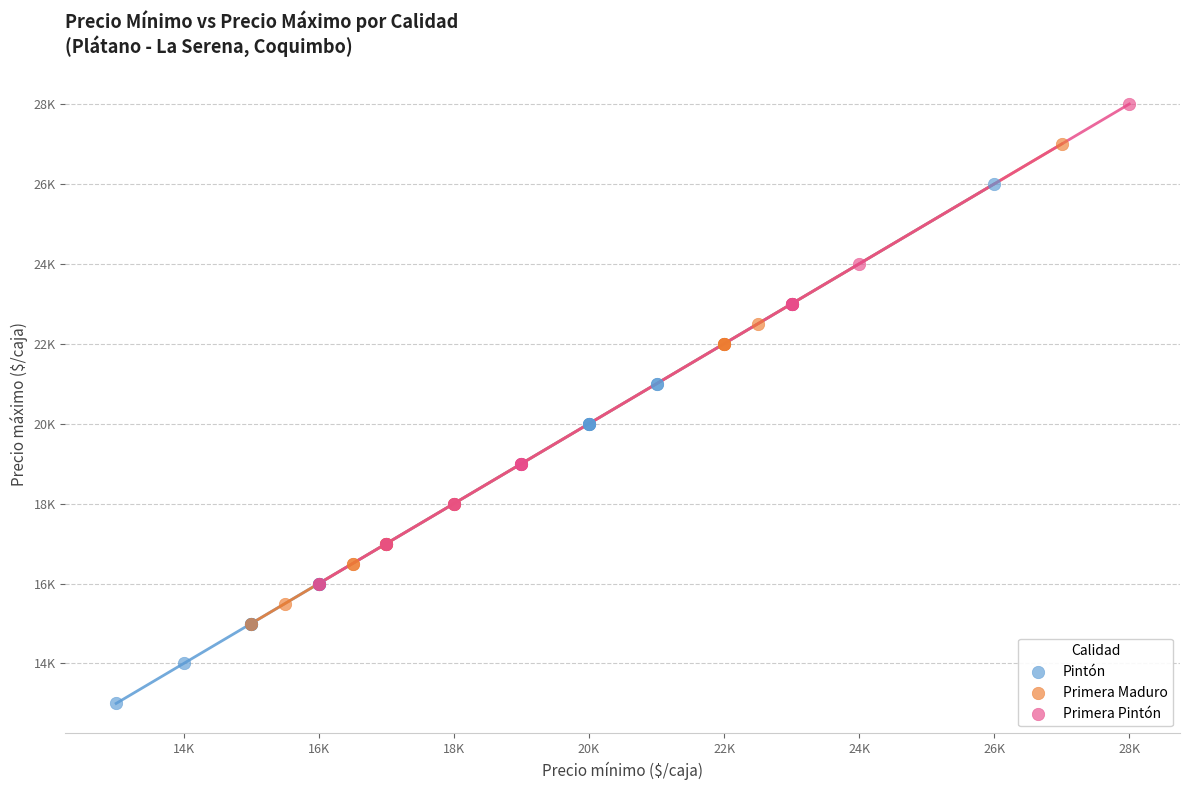

What are all the series names shown in the legend?

Pintón, Primera Maduro, Primera Pintón